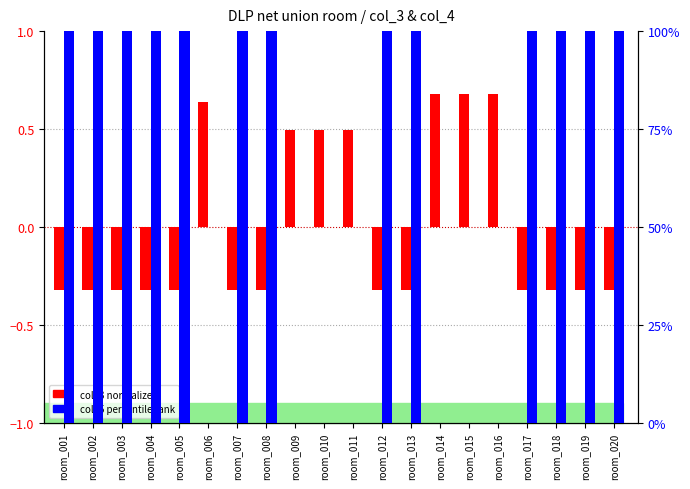

What is the value of the col_3 (normalized) bar at the 4th from the left?

-0.3